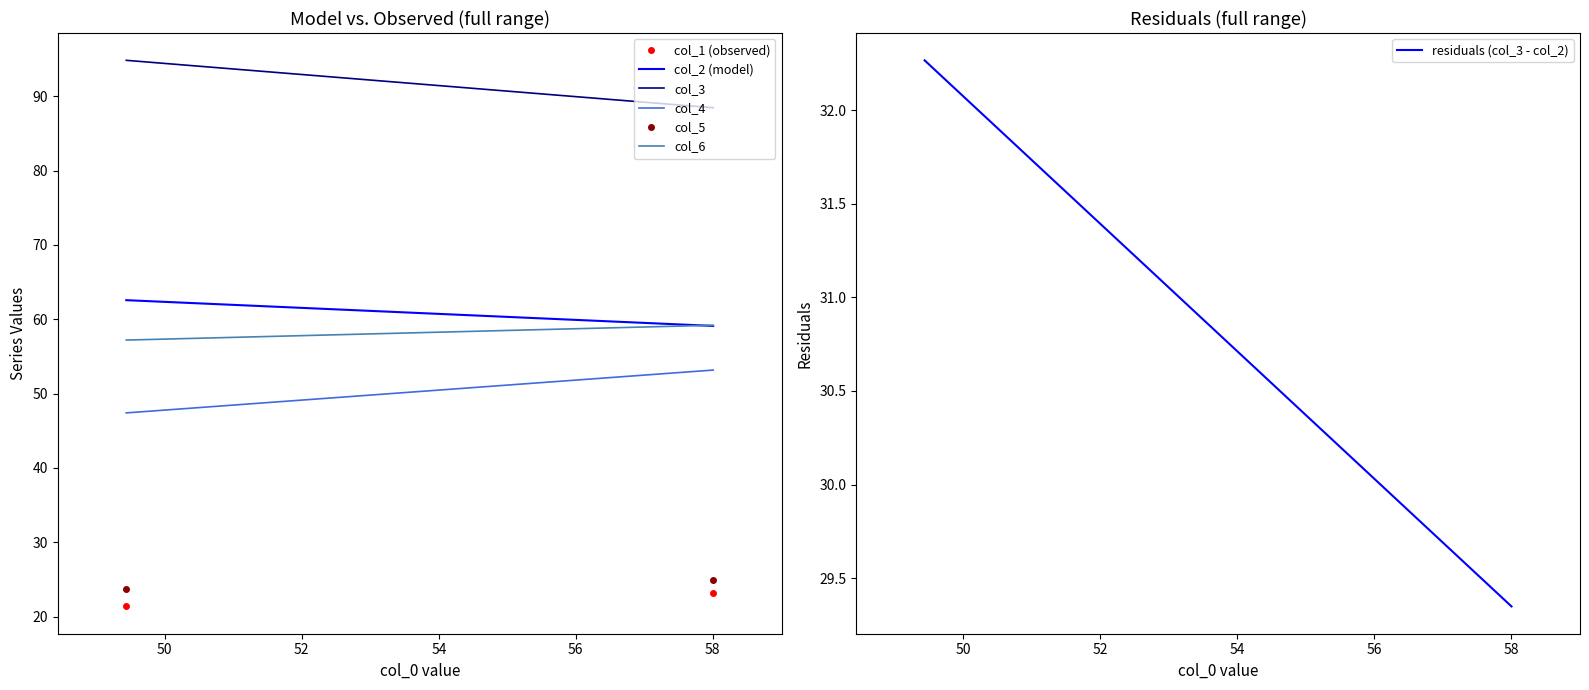

What is the highest value of the col_6 series?

59.2